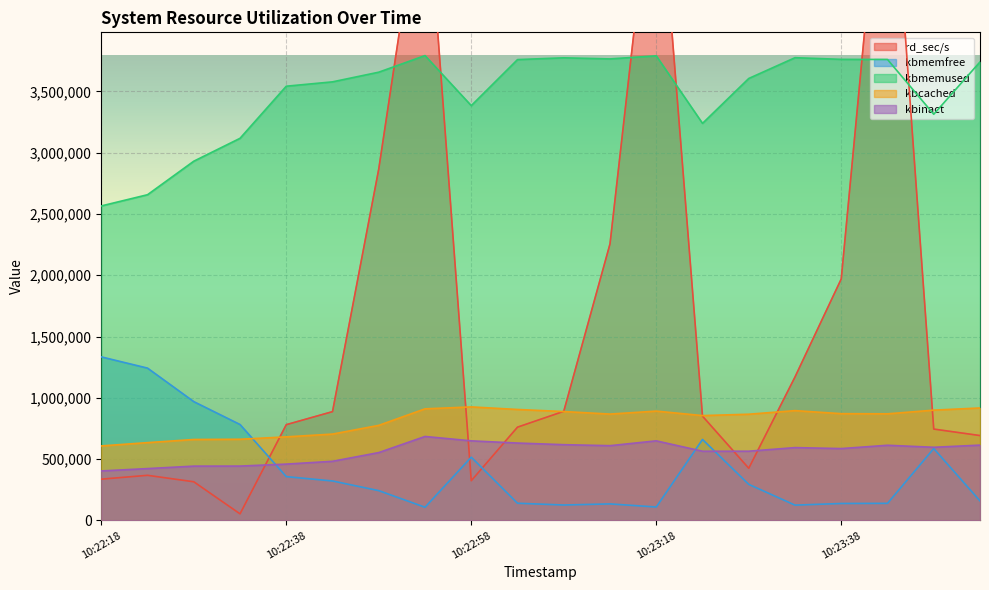

What is the difference between the maximum and minimum values in the kbmemfree series?

1226540